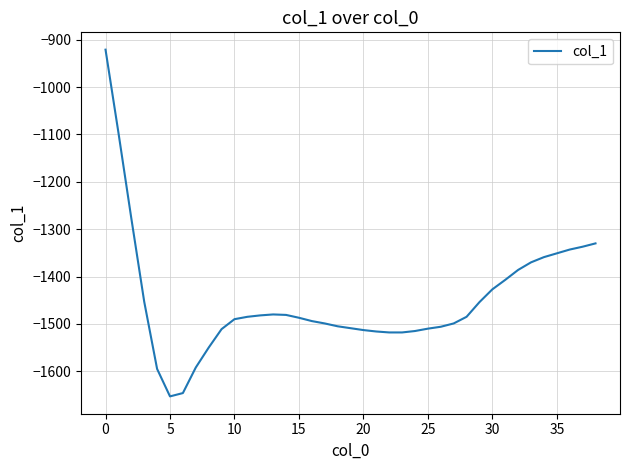

What is the average value?

-1450